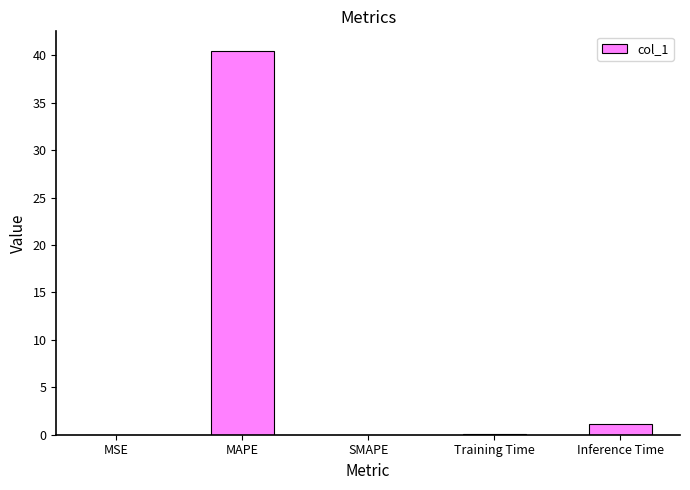

Between MAPE and MSE, which is larger?

MAPE